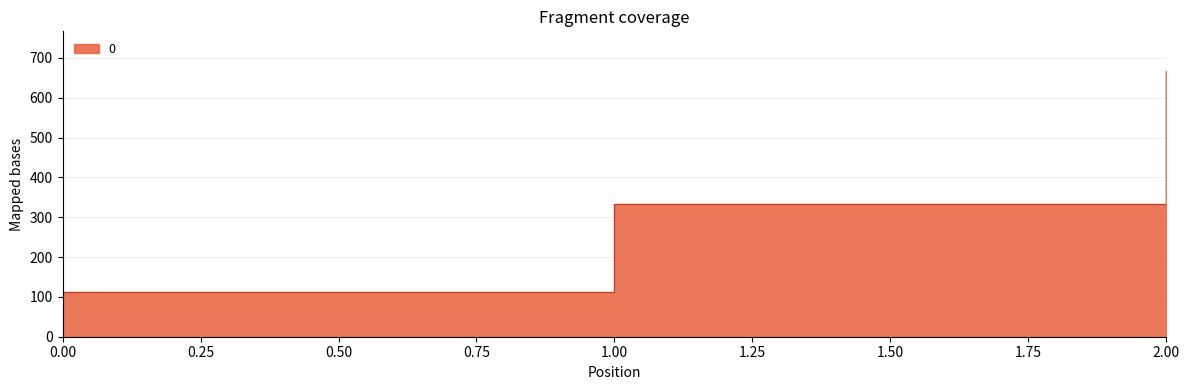

Reading left to right, transcribe all the data shown in this chart.

0=111.1	1=333.3	2=666.7